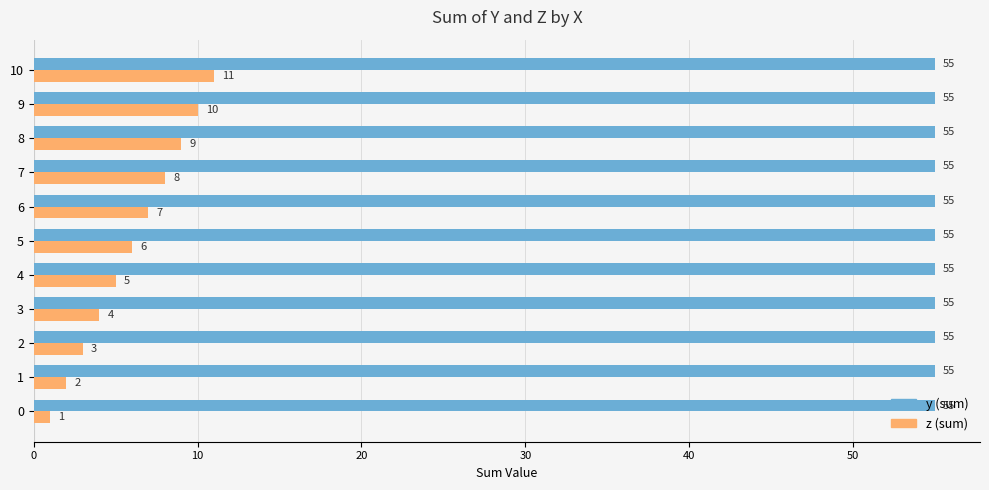

Which series has the largest total across all categories?

y (sum)